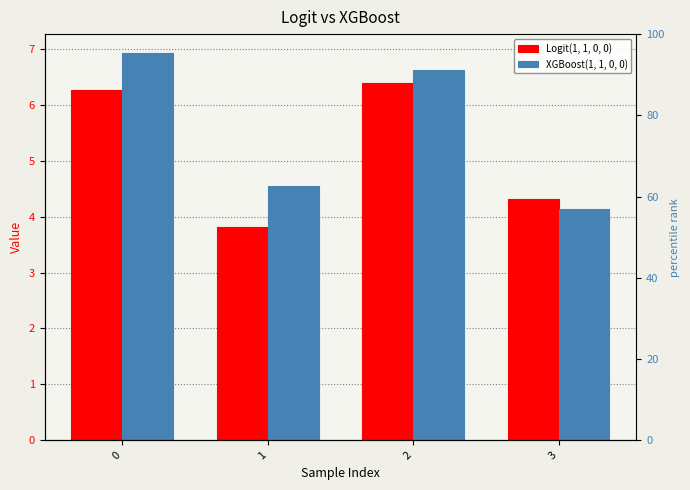

Which category has the lowest value across all series?

1